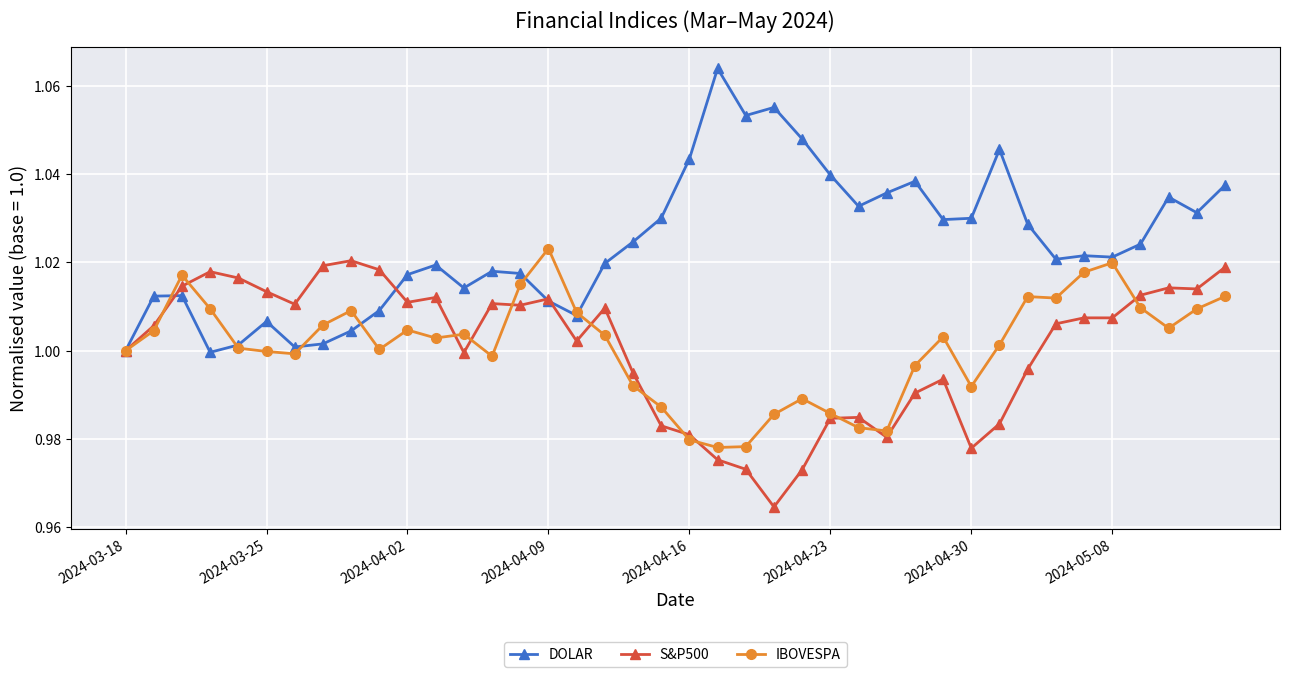

Which series has the largest total across all categories?

DOLAR